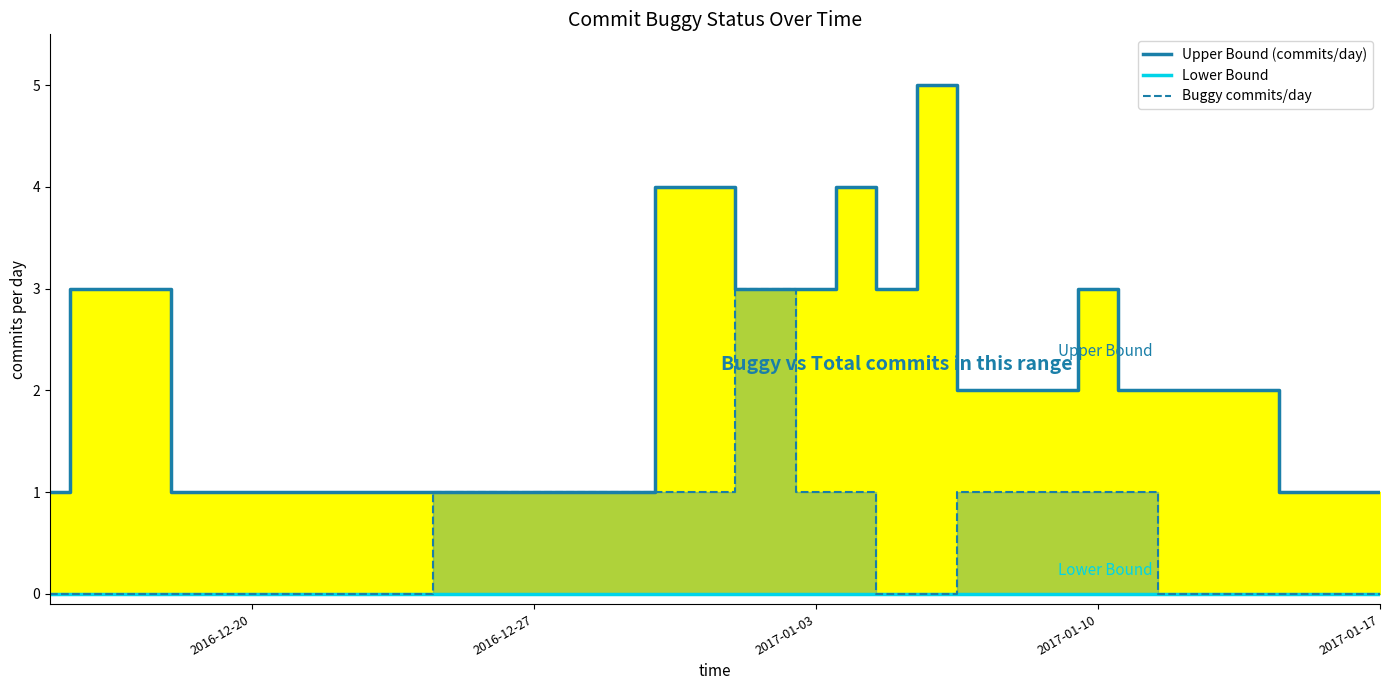

True or false: Upper Bound (commits/day) and Lower Bound intersect in this chart.

False